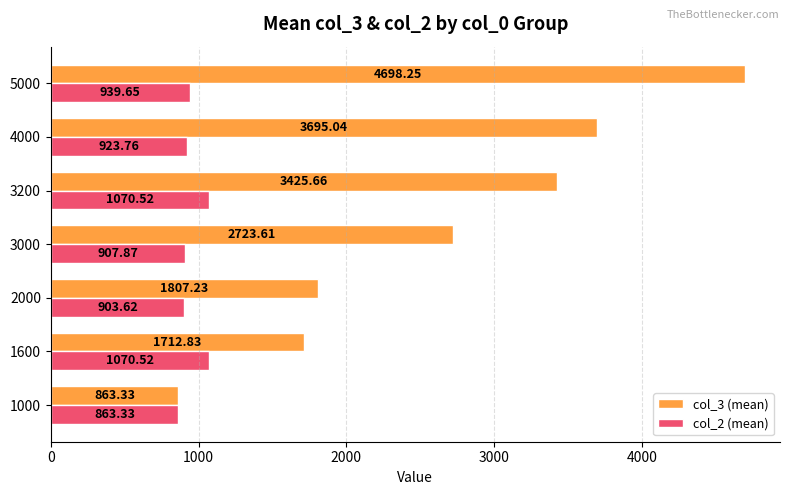

What is the total value across all series at 5000?

5637.9